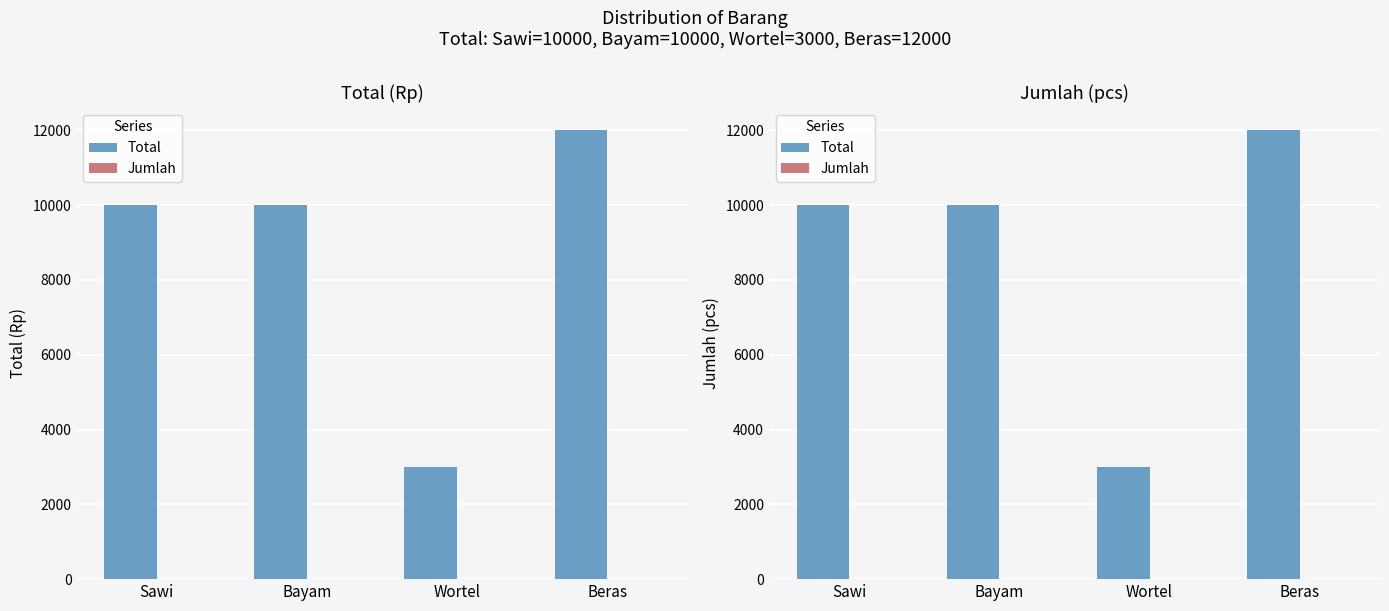

What is the difference between the Jumlah values at Wortel and Bayam?

4